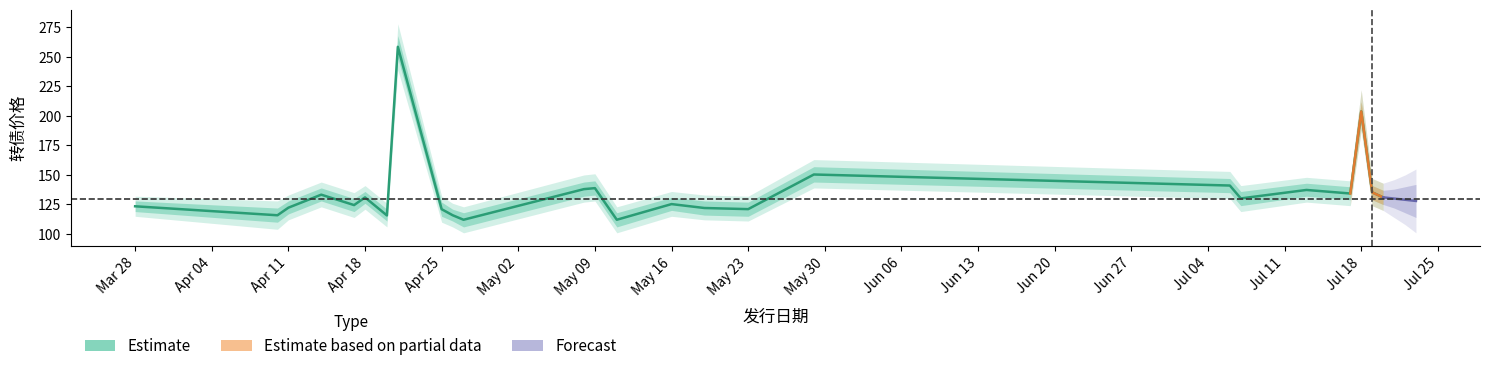

Reading right to left, list all the values displayed in this chart.

转债价格_center: 2023-07-20=131.0	2023-07-19=135.3	2023-07-18=203.8	2023-07-17=134.3	2023-07-13=137.3	2023-07-07=130.1	2023-07-06=141.0	2023-05-29=150.4	2023-05-23=121.1	2023-05-19=122.0	2023-05-16=125.3	2023-05-11=112.1	2023-05-09=138.8	2023-05-08=138.0	2023-04-27=112.1	2023-04-26=115.9	2023-04-25=121.0	2023-04-21=258.5	2023-04-20=115.7	2023-04-18=131.0	2023-04-17=124.5	2023-04-14=133.3	2023-04-11=122.3	2023-04-10=115.9	2023-03-28=123.5
转债价格_upper1: 2023-07-20=137.0	2023-07-19=141.0	2023-07-18=212.0	2023-07-17=140.0	2023-07-13=143.0	2023-07-07=136.0	2023-07-06=147.0	2023-05-29=157.0	2023-05-23=127.0	2023-05-19=128.0	2023-05-16=131.0	2023-05-11=118.0	2023-05-09=145.0	2023-05-08=144.0	2023-04-27=118.0	2023-04-26=121.0	2023-04-25=127.0	2023-04-21=268.0	2023-04-20=121.0	2023-04-18=136.0	2023-04-17=130.0	2023-04-14=139.0	2023-04-11=128.0	2023-04-10=122.0	2023-03-28=128.0
转债价格_lower1: 2023-07-20=125.0	2023-07-19=129.0	2023-07-18=195.0	2023-07-17=129.0	2023-07-13=132.0	2023-07-07=124.0	2023-07-06=135.0	2023-05-29=144.0	2023-05-23=115.0	2023-05-19=116.0	2023-05-16=120.0	2023-05-11=106.0	2023-05-09=133.0	2023-05-08=132.0	2023-04-27=106.0	2023-04-26=111.0	2023-04-25=115.0	2023-04-21=249.0	2023-04-20=111.0	2023-04-18=126.0	2023-04-17=119.0	2023-04-14=128.0	2023-04-11=117.0	2023-04-10=110.0	2023-03-28=119.0
转债价格_upper2: 2023-07-20=143.0	2023-07-19=147.0	2023-07-18=222.0	2023-07-17=145.0	2023-07-13=148.0	2023-07-07=141.0	2023-07-06=153.0	2023-05-29=163.0	2023-05-23=132.0	2023-05-19=133.0	2023-05-16=136.0	2023-05-11=123.0	2023-05-09=151.0	2023-05-08=150.0	2023-04-27=123.0	2023-04-26=126.0	2023-04-25=132.0	2023-04-21=278.0	2023-04-20=126.0	2023-04-18=141.0	2023-04-17=135.0	2023-04-14=144.0	2023-04-11=133.0	2023-04-10=128.0	2023-03-28=132.0
转债价格_lower2: 2023-07-20=120.0	2023-07-19=124.0	2023-07-18=188.0	2023-07-17=124.0	2023-07-13=127.0	2023-07-07=119.0	2023-07-06=130.0	2023-05-29=139.0	2023-05-23=111.0	2023-05-19=112.0	2023-05-16=115.0	2023-05-11=101.0	2023-05-09=128.0	2023-05-08=127.0	2023-04-27=101.0	2023-04-26=106.0	2023-04-25=110.0	2023-04-21=239.0	2023-04-20=106.0	2023-04-18=121.0	2023-04-17=114.0	2023-04-14=123.0	2023-04-11=112.0	2023-04-10=104.0	2023-03-28=115.0